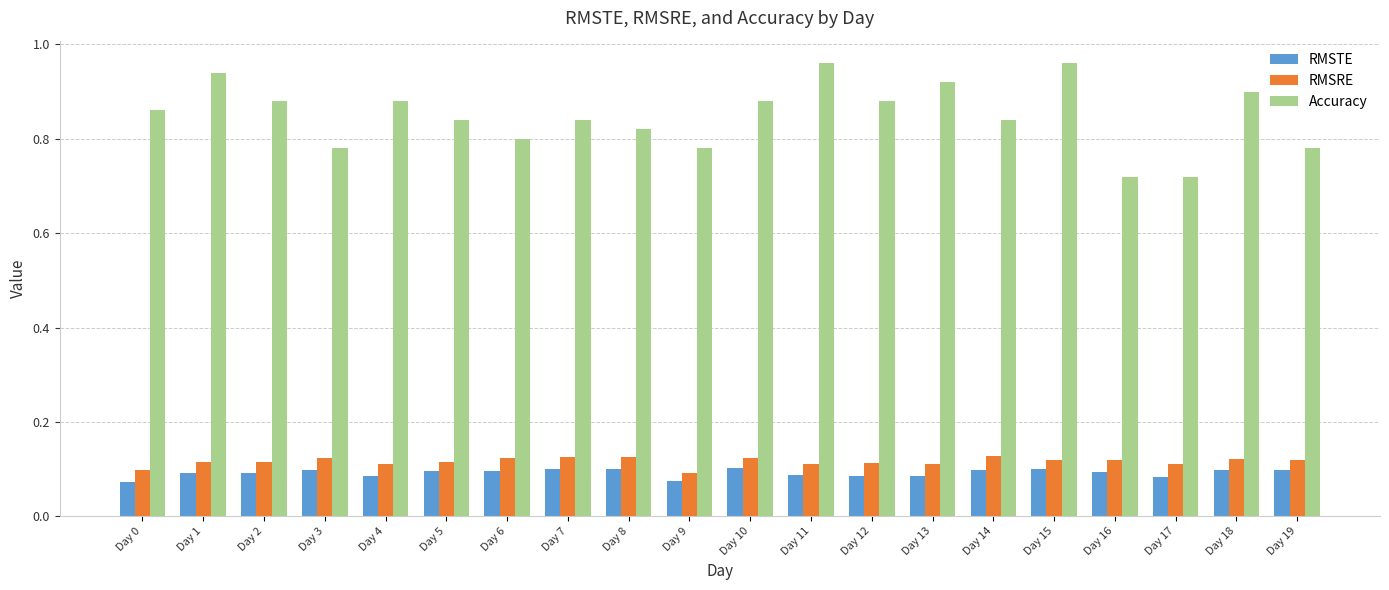

Does the chart contain stacked bars?

No